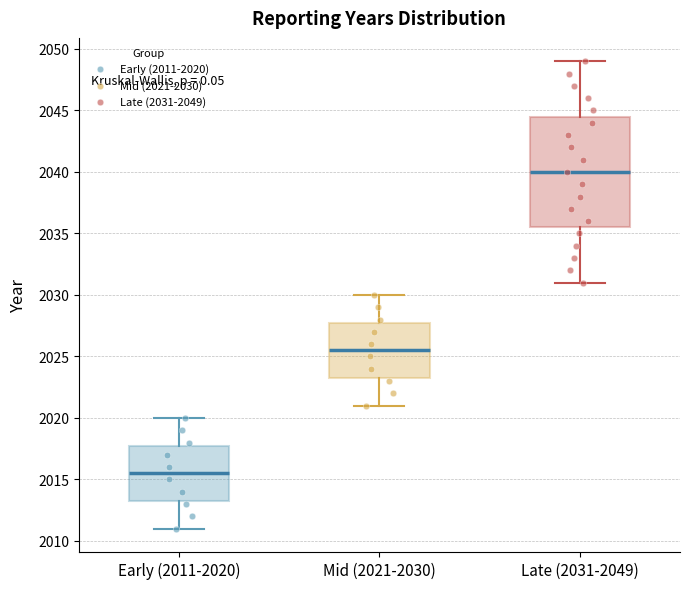

Reading left to right, transcribe this box plot: for each box, give where its median line is, the range the box spans, and where its two whiskers end, as read against the y-axis. The values are not printed on the chart, so give them approximately, as read against the axis.

Early (2011-2020): median 2015.5, box 2013.5 to 2018.0, whiskers 2011.0 to 2020.0
Mid (2021-2030): median 2025.5, box 2023.5 to 2028.0, whiskers 2021.0 to 2030.0
Late (2031-2049): median 2040.0, box 2035.5 to 2044.5, whiskers 2031.0 to 2049.0